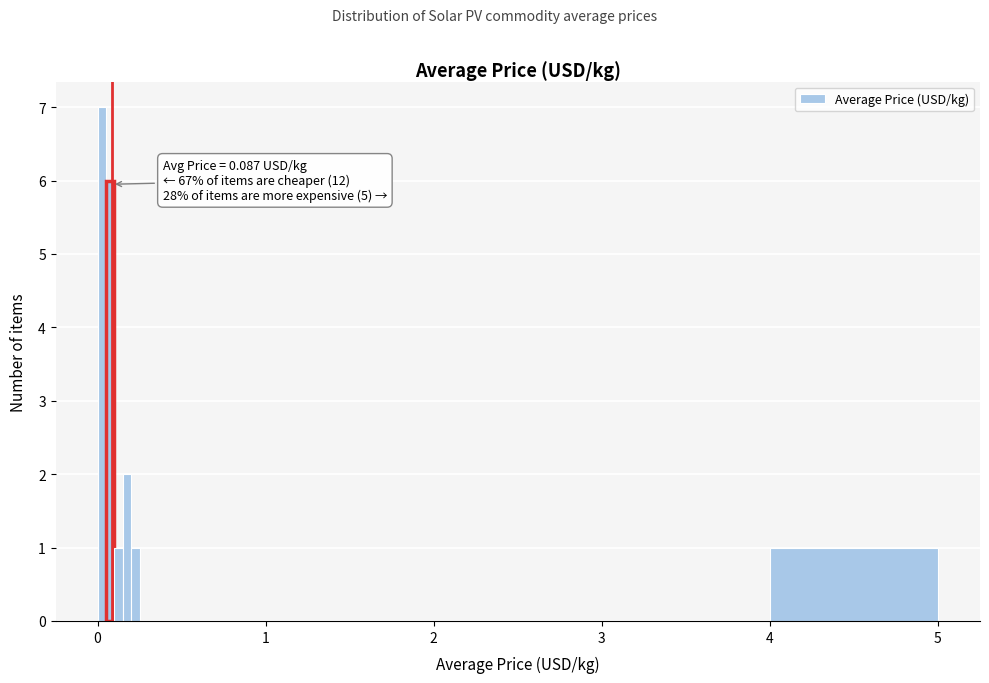

Read against the x-axis, roughly where is the centre of the tallest bar?

0.0